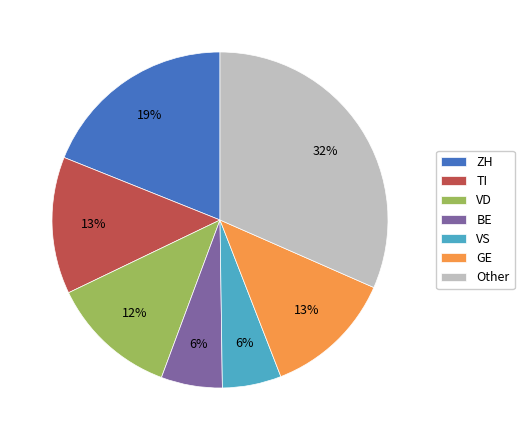

Is there a majority slice in this chart?

No